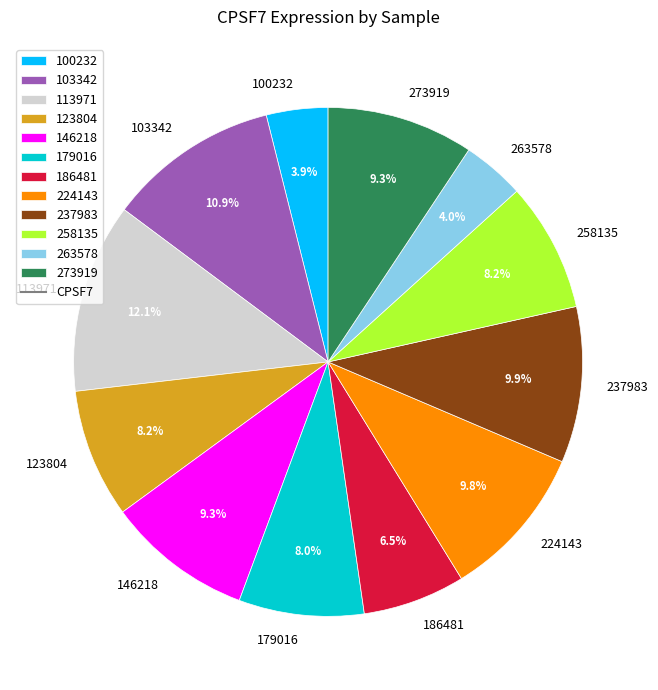

Between 186481 and 113971, which is larger?

113971